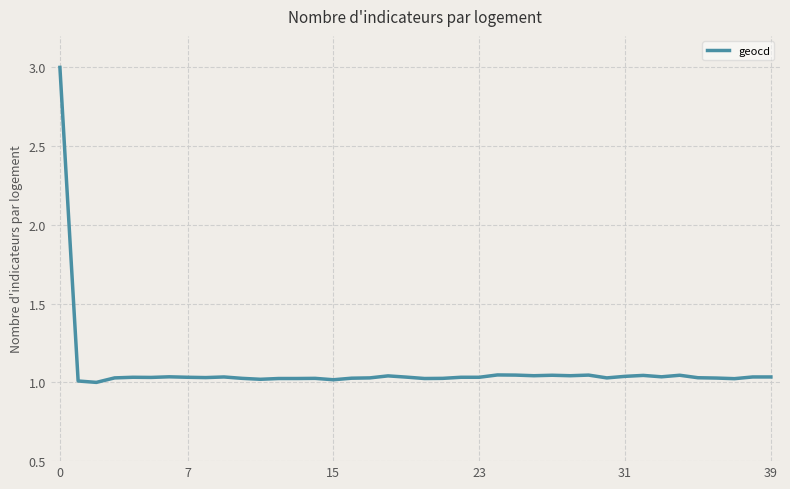

What is the difference between the maximum and minimum values?

2.0